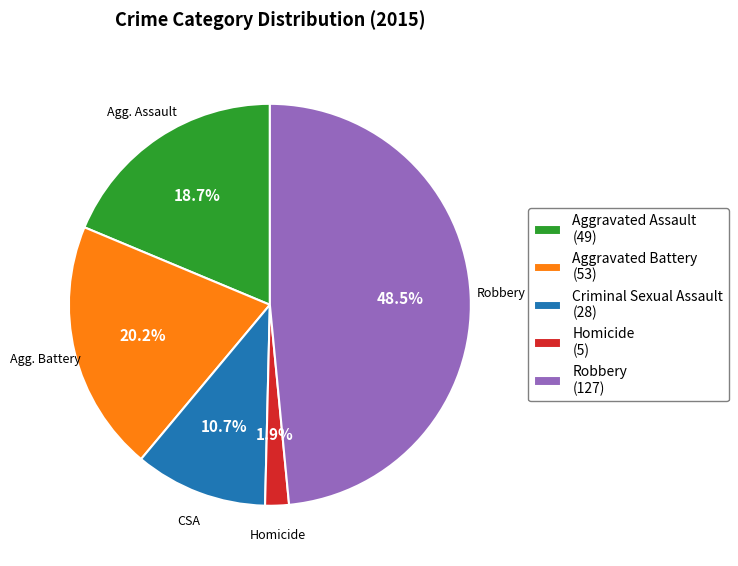

Which slice is the largest?

Robbery